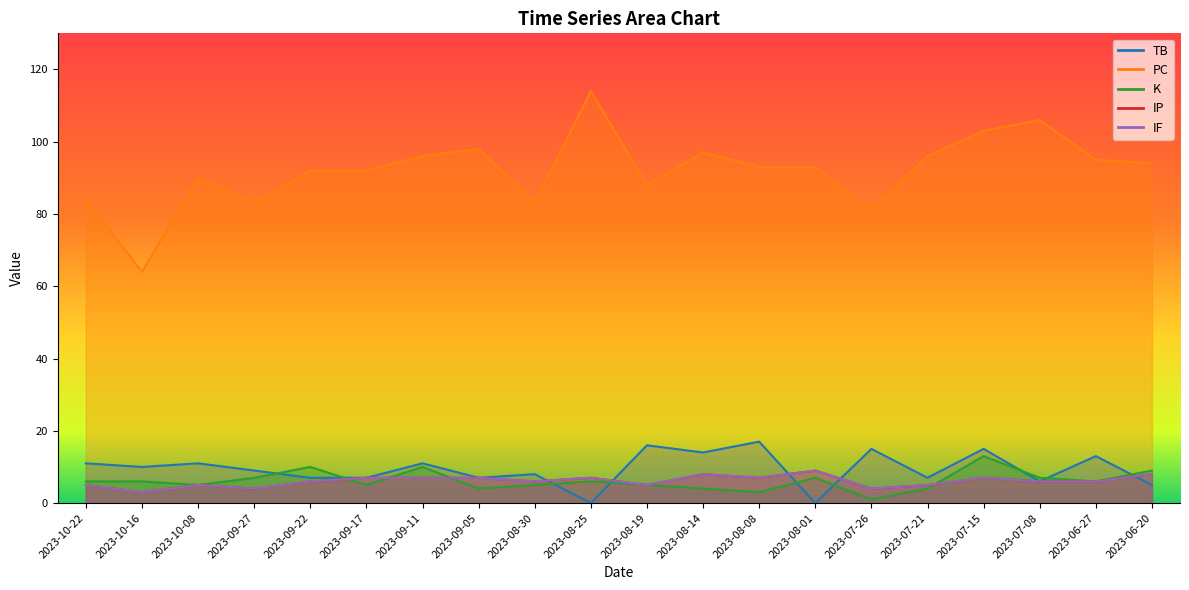

At how many categories does at least one series exceed 93?

9